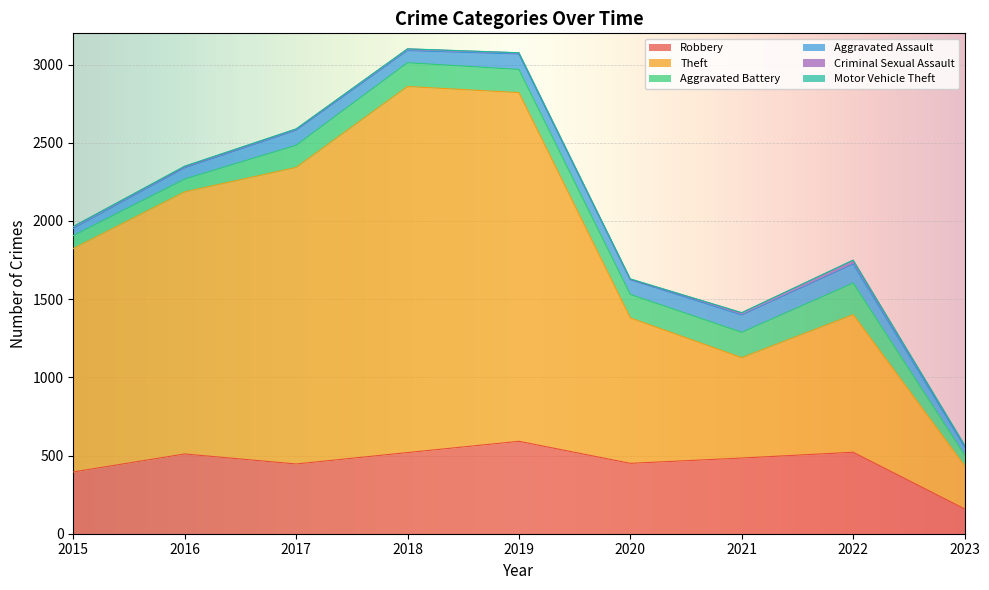

Count the number of data series in this chart.

6